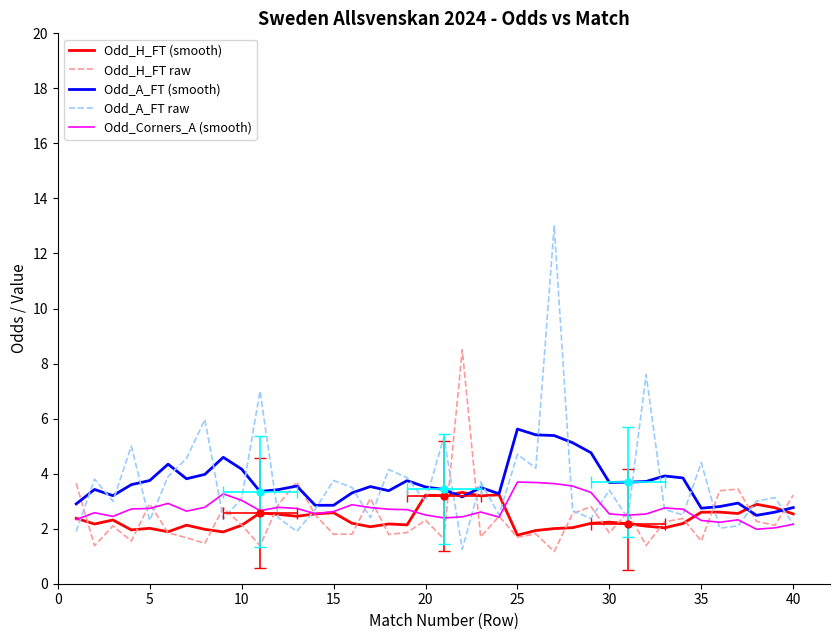

At how many categories does at least one series exceed 12?

1